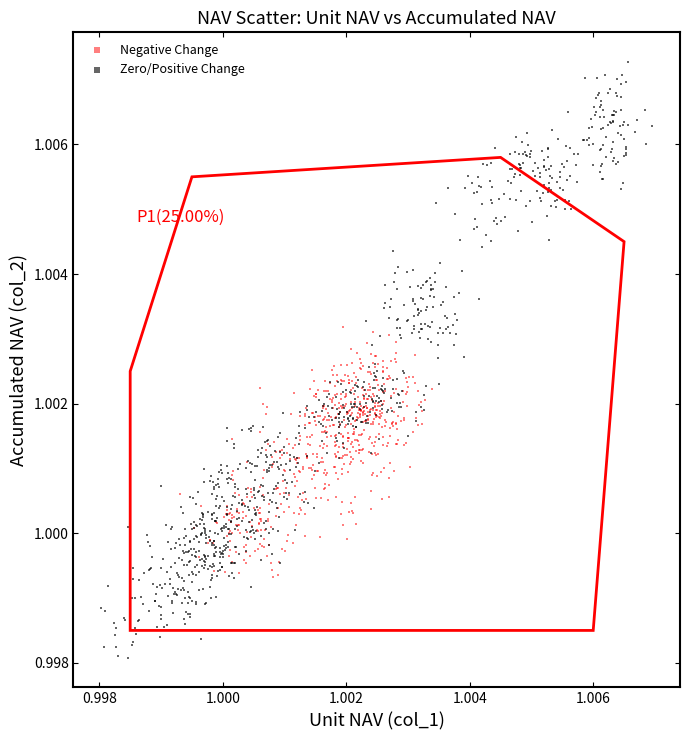

Which series reaches the maximum Y coordinate?

Zero/Positive Change